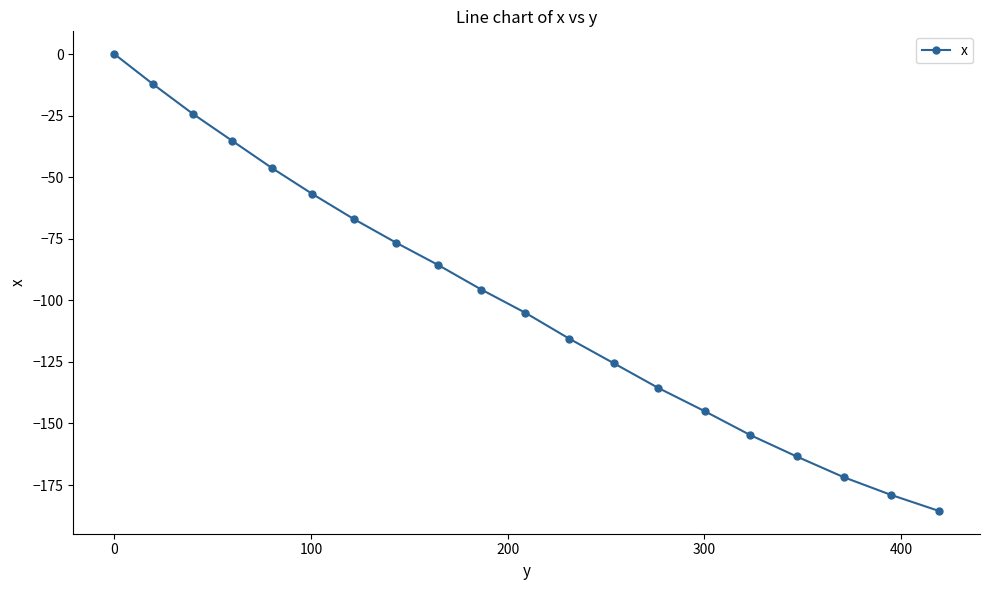

What is the value of the 2nd point from the left?

-12.3